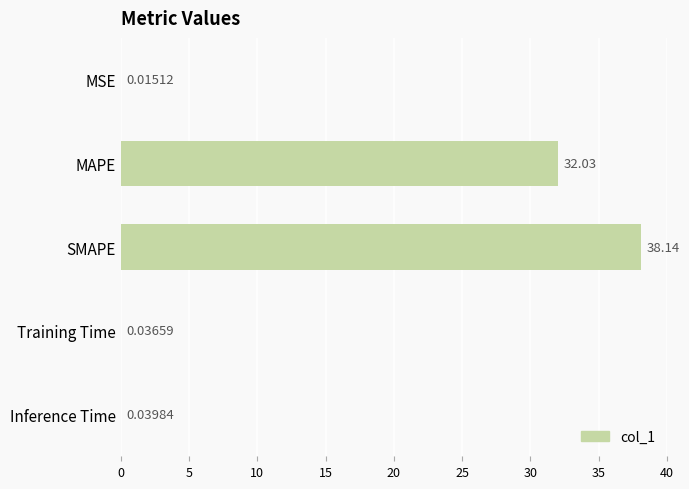

At which label is the value closest to 19?

MAPE